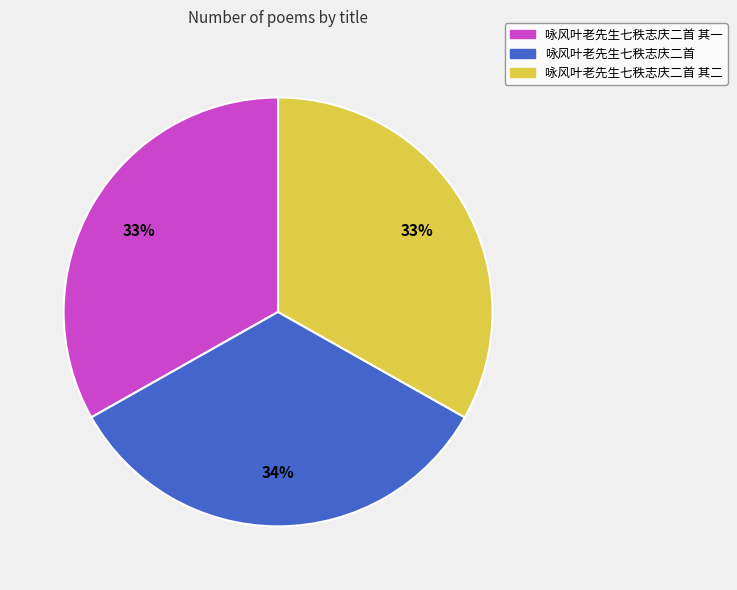

Is 咏风叶老先生七秩志庆二首 the majority of the pie?

No